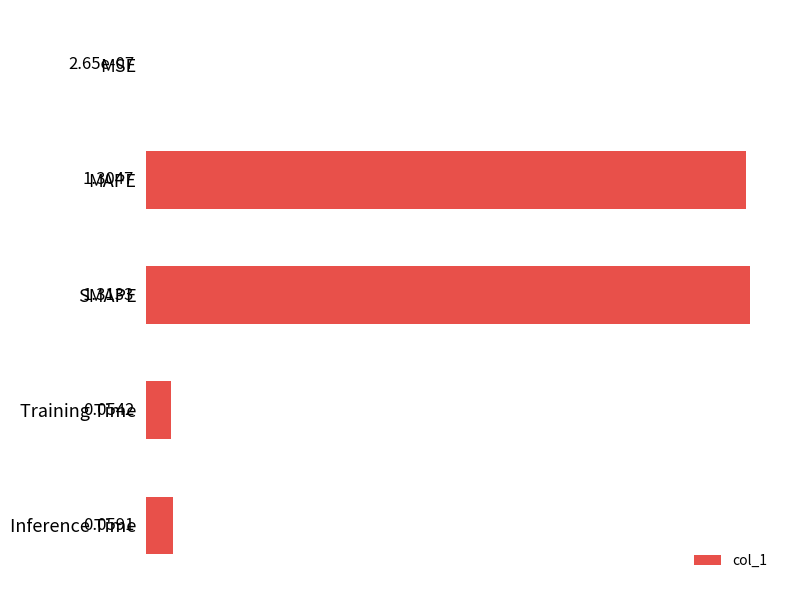

At which category does the chart reach its peak across all series?

SMAPE